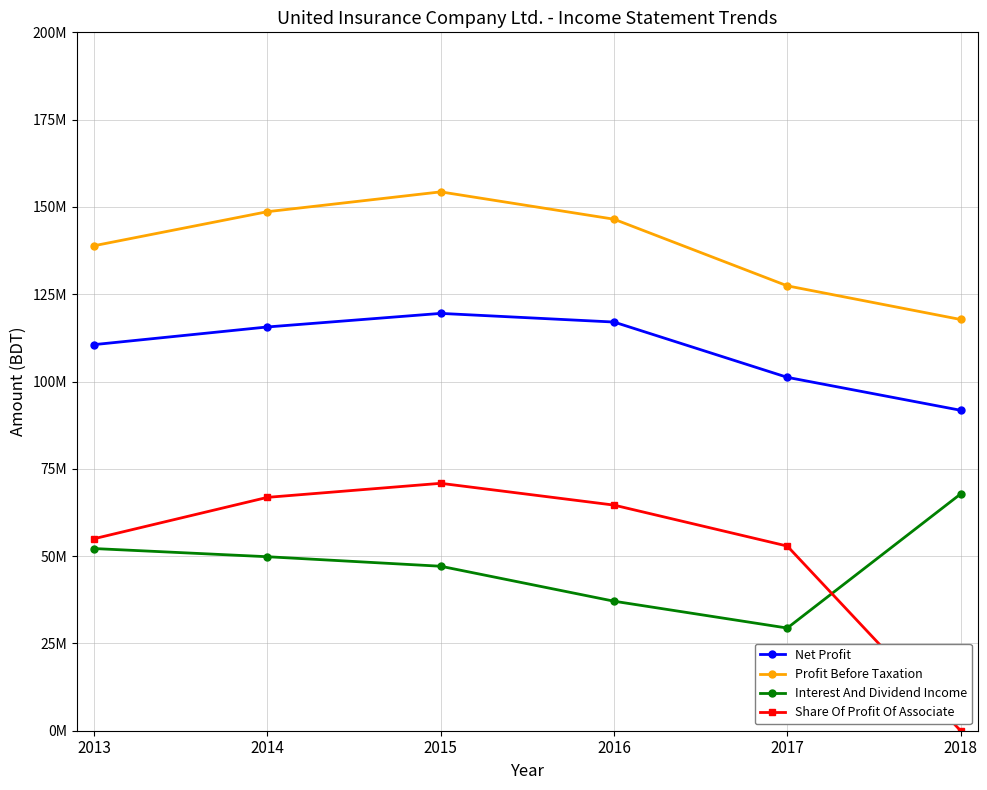

Between 2016 and 2018, which is larger?

2016